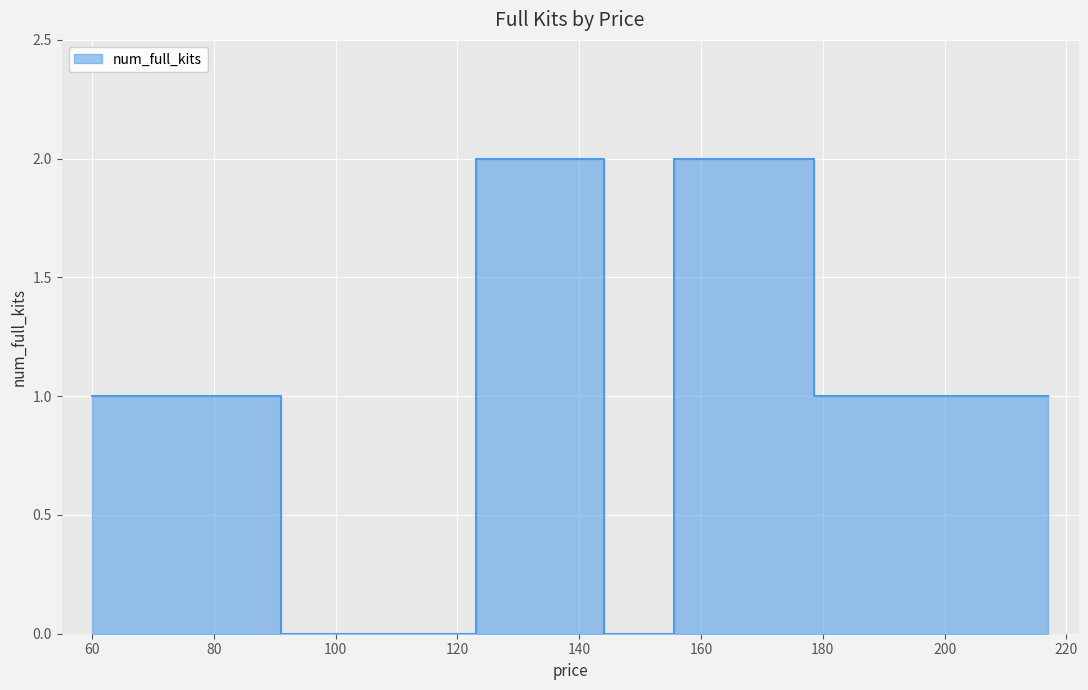

True or false: the data has more than 0 interior local peaks.

True